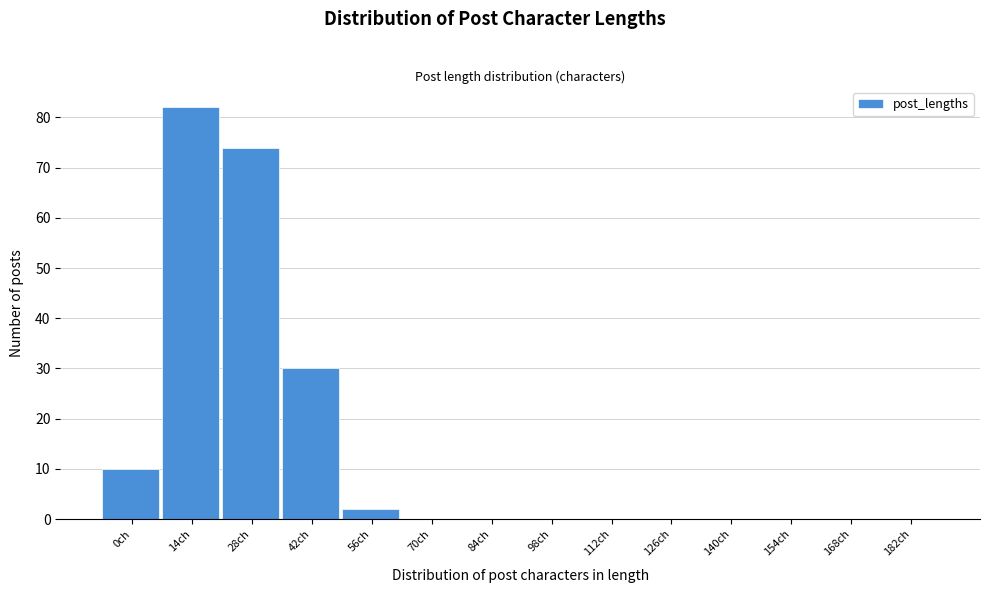

Reading left to right, transcribe all the data shown in this chart.

0ch=10	14ch=82	28ch=74	42ch=30	56ch=2	70ch=0	84ch=0	98ch=0	112ch=0	126ch=0	140ch=0	154ch=0	168ch=0	182ch=0